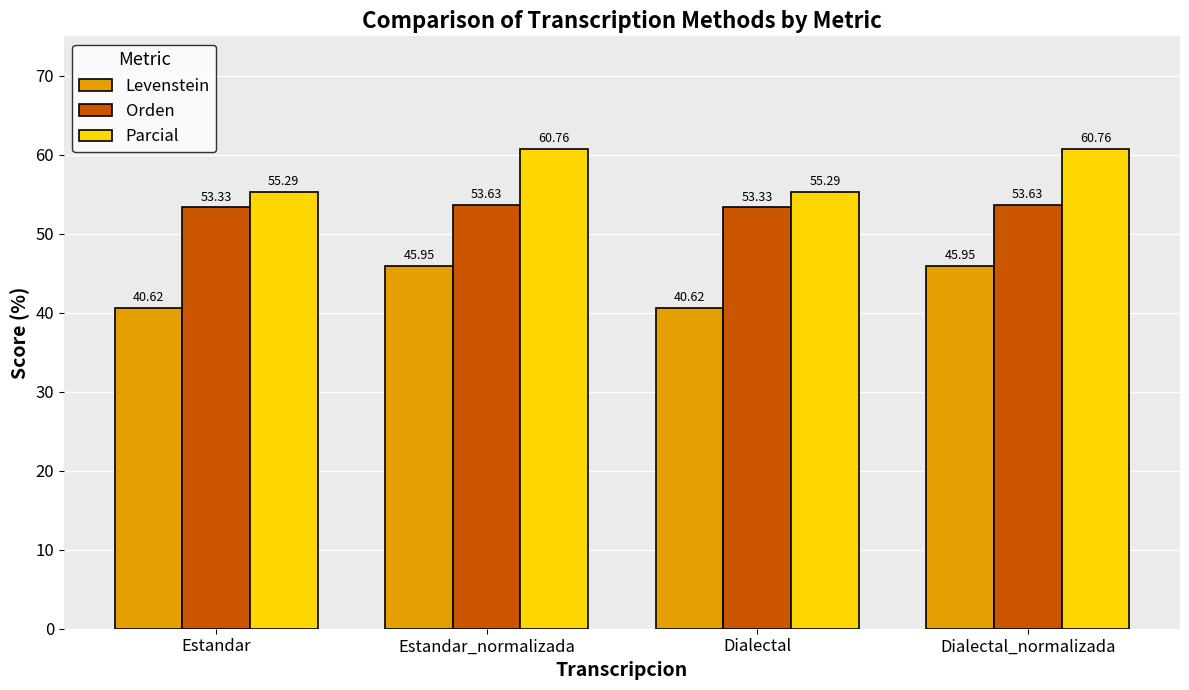

True or false: Parcial has a value of 55.3 at Dialectal.

True